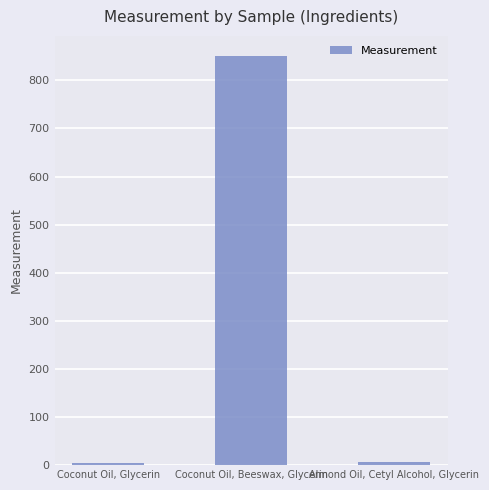

How many values are below 6?

1